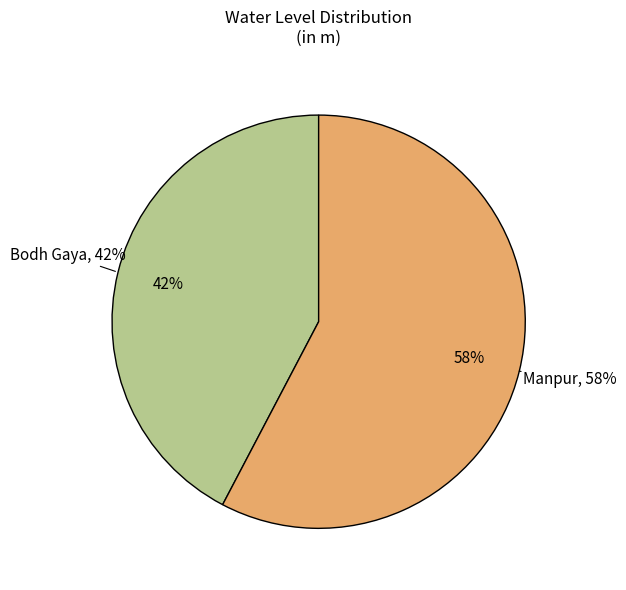

How many slices are in this pie chart?

2